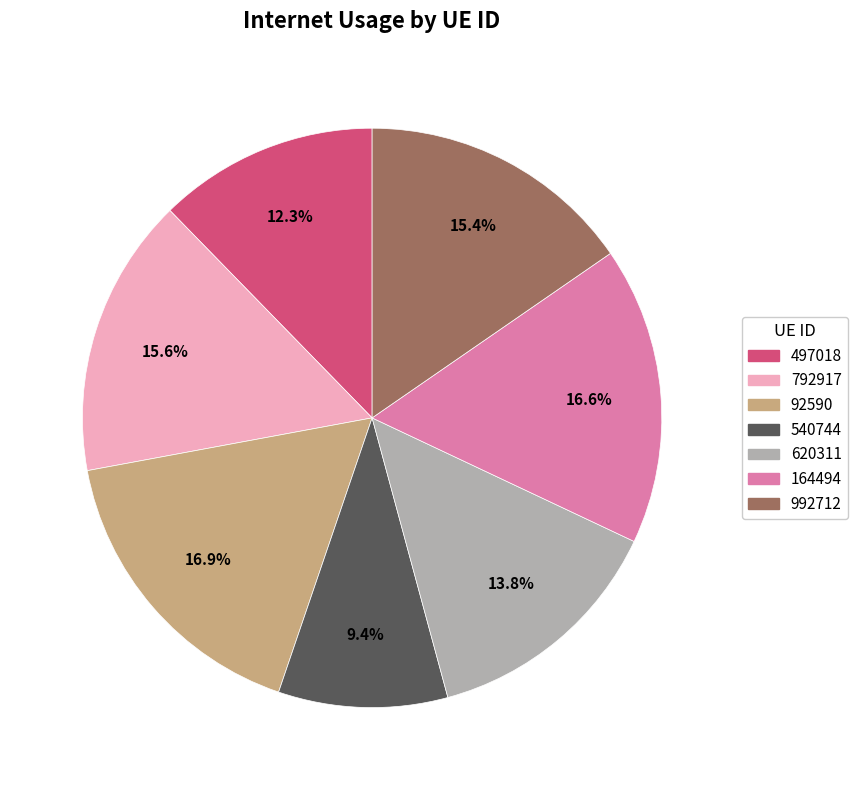

To the nearest percent, what percentage of the pie is 92590?

17%